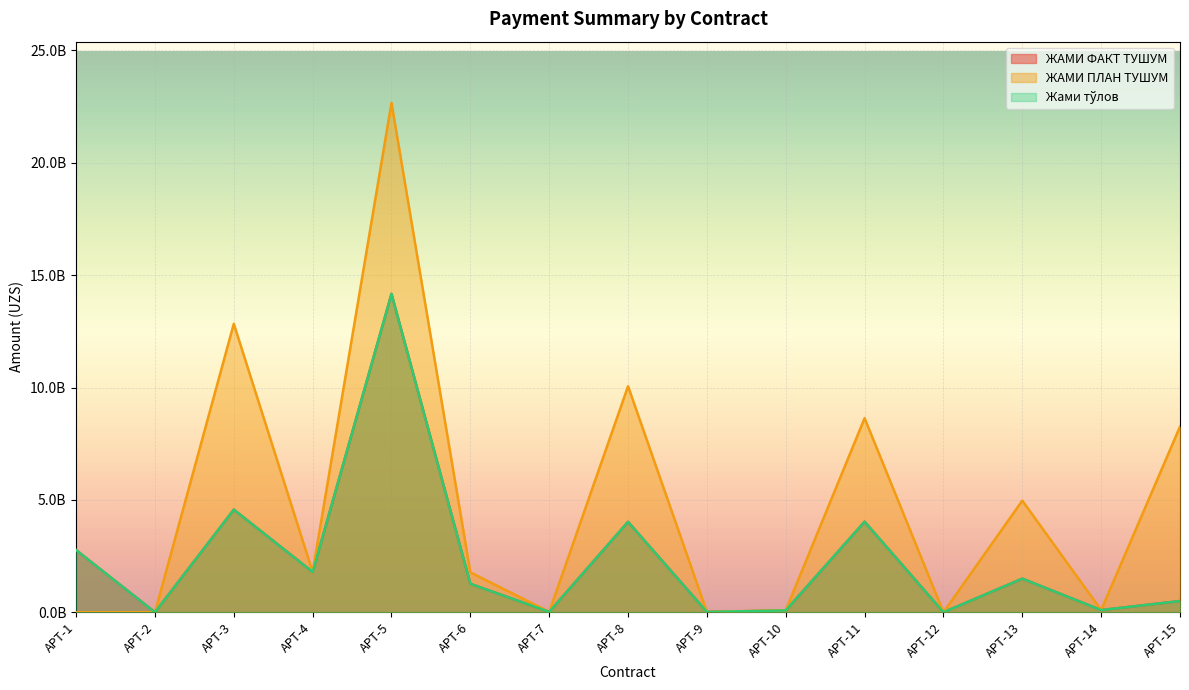

Where is ЖАМИ ФАКТ ТУШУМ nearest to the value 7083968000?

APT-3